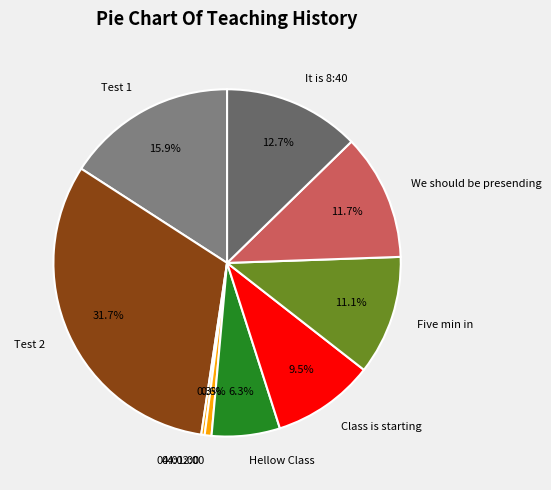

Which category has the biggest portion of the pie?

Test 2